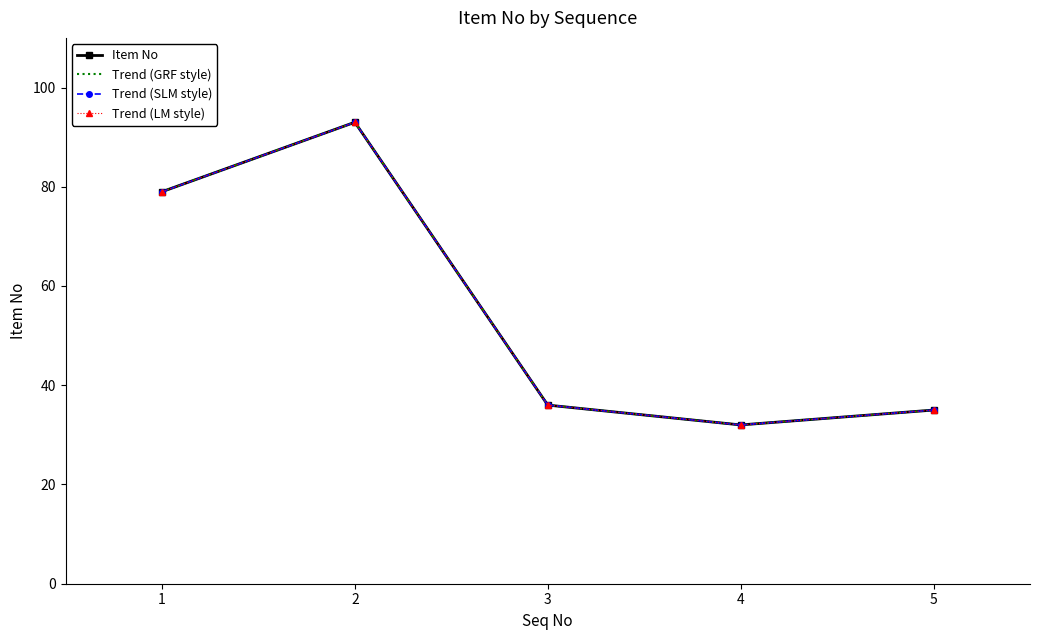

Reading left to right, transcribe all the data shown in this chart.

Item No: 79	93	36	32	35
Trend (GRF style): 79	93	36	32	35
Trend (SLM style): 79	93	36	32	35
Trend (LM style): 79	93	36	32	35